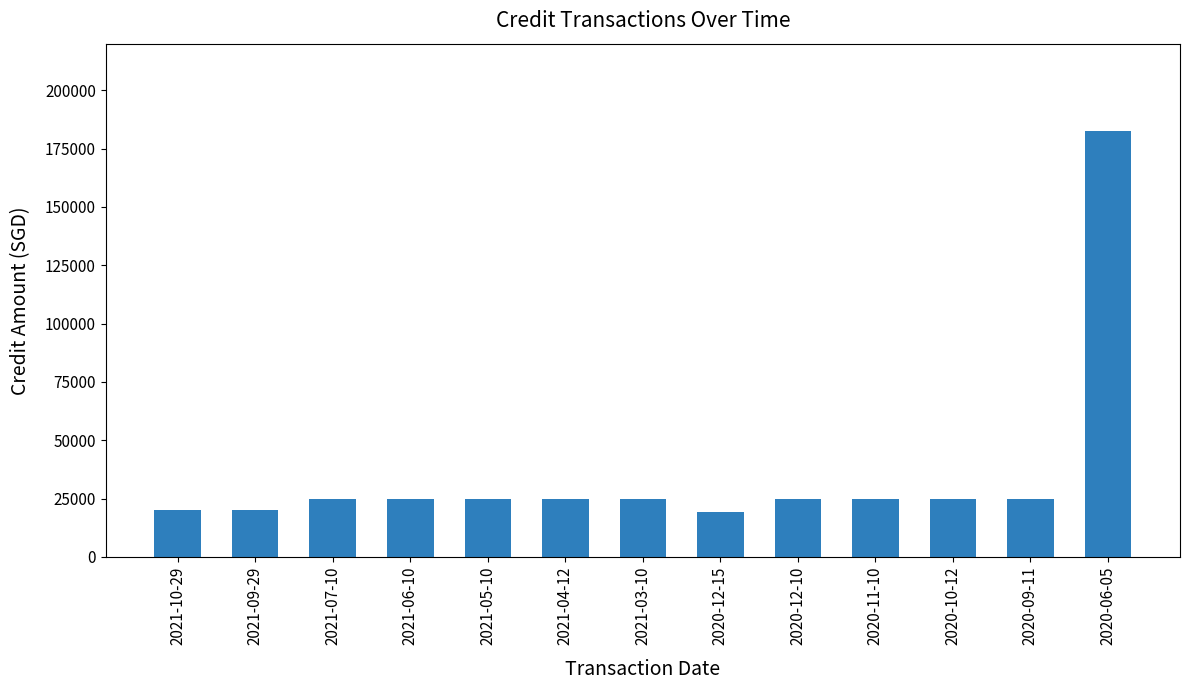

Which label corresponds to the largest value in the chart?

2020-06-05